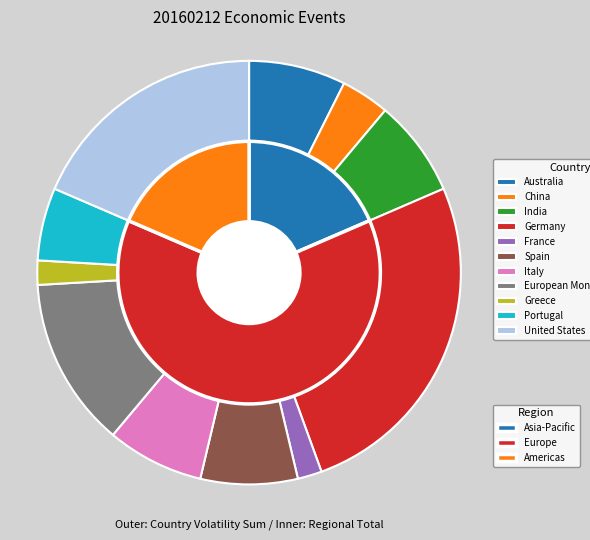

Which category has the biggest portion of the pie?

Germany